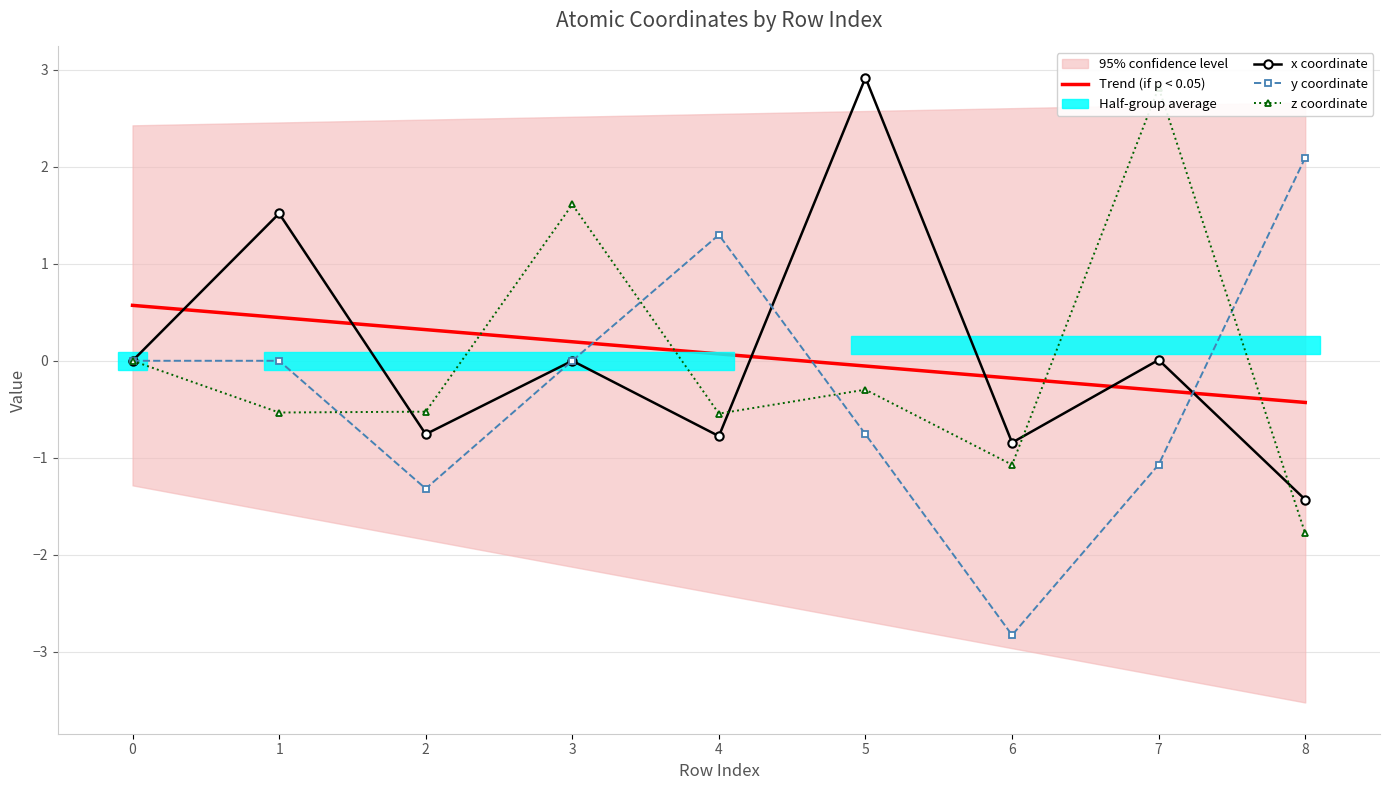

How many positive values does the z coordinate series have?

2